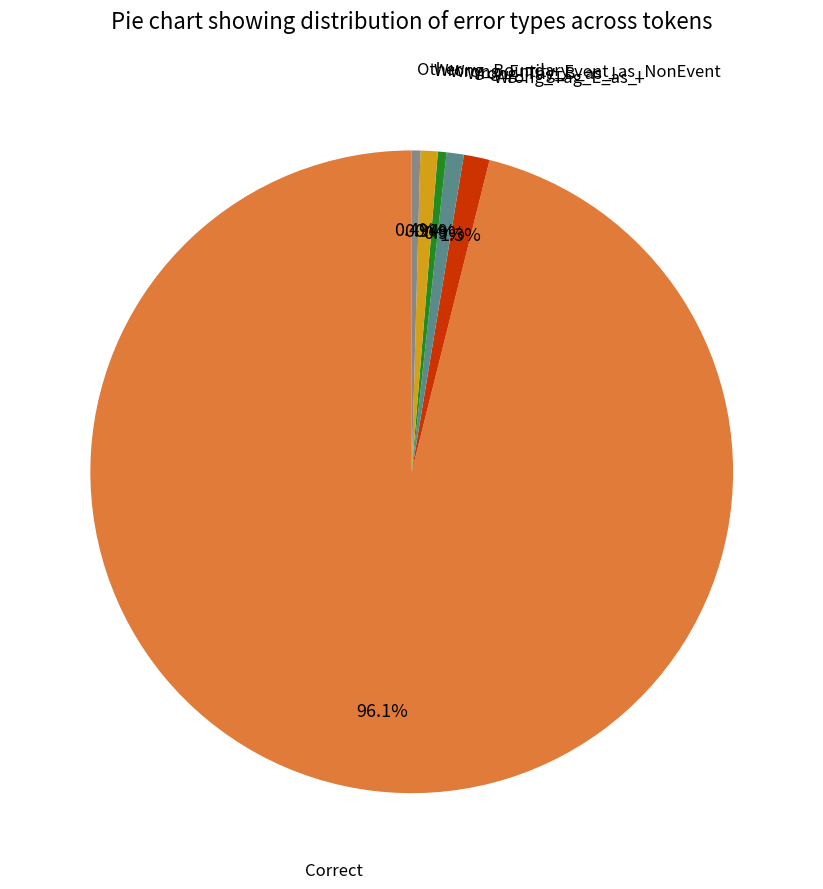

Is there any slice that represents more than half of the pie?

Yes